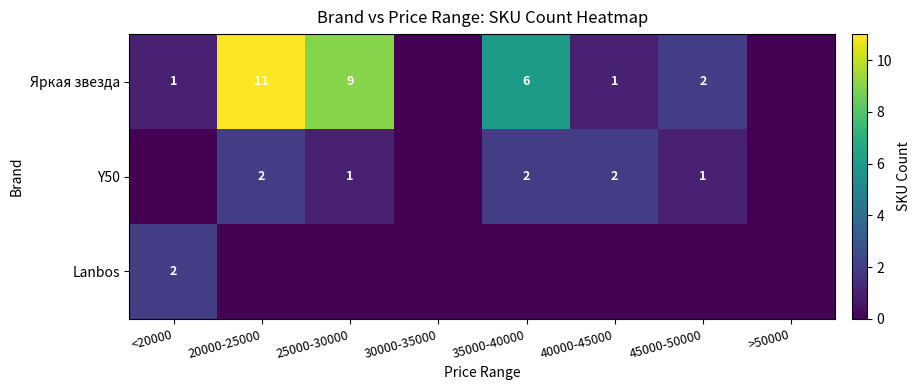

The value of Яркая звезда at 40000-45000 is 1. True or false?

True